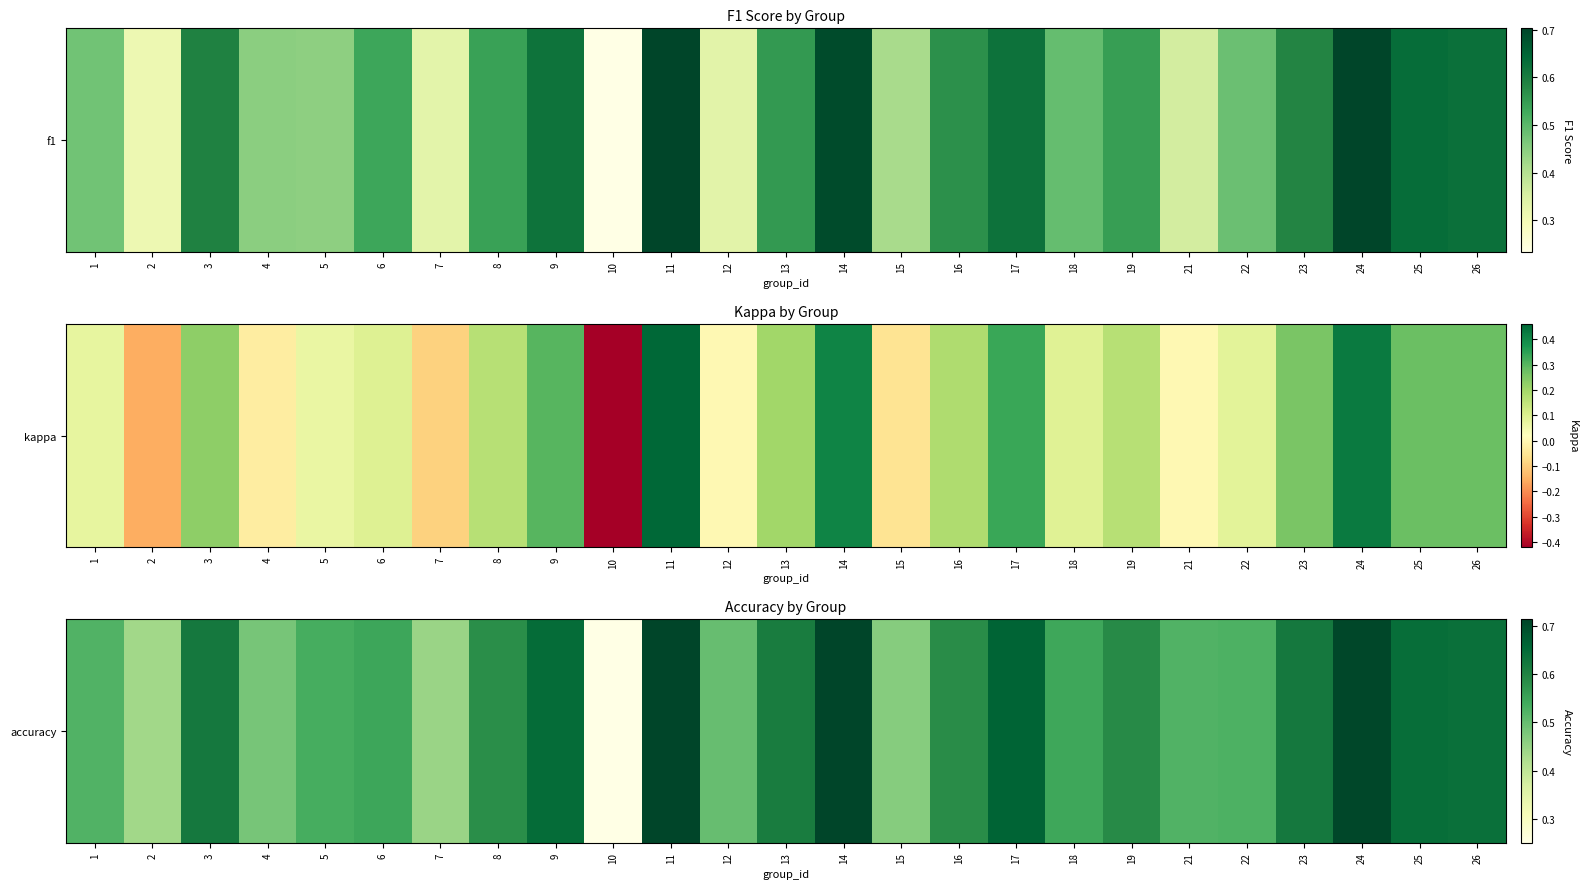

Rank the categories by value from lowest to highest.

10, 2, 7, 15, 4, 12, 1, 21, 22, 5, 18, 6, 8, 16, 19, 13, 23, 3, 26, 25, 9, 17, 24, 14, 11